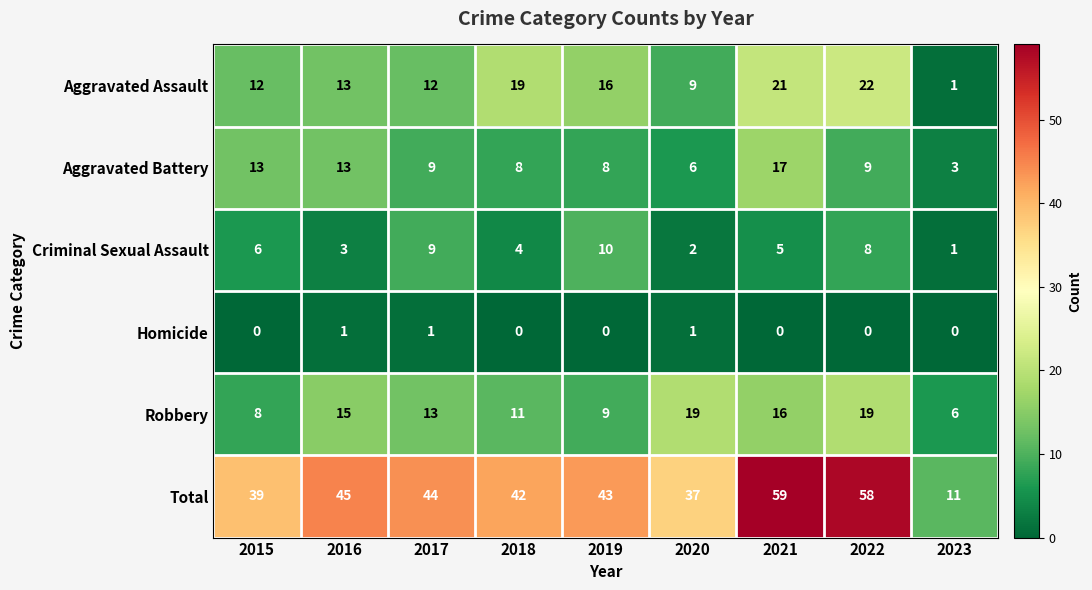

Is the value of Total at 2021 greater than the value of Criminal Sexual Assault at 2018?

Yes